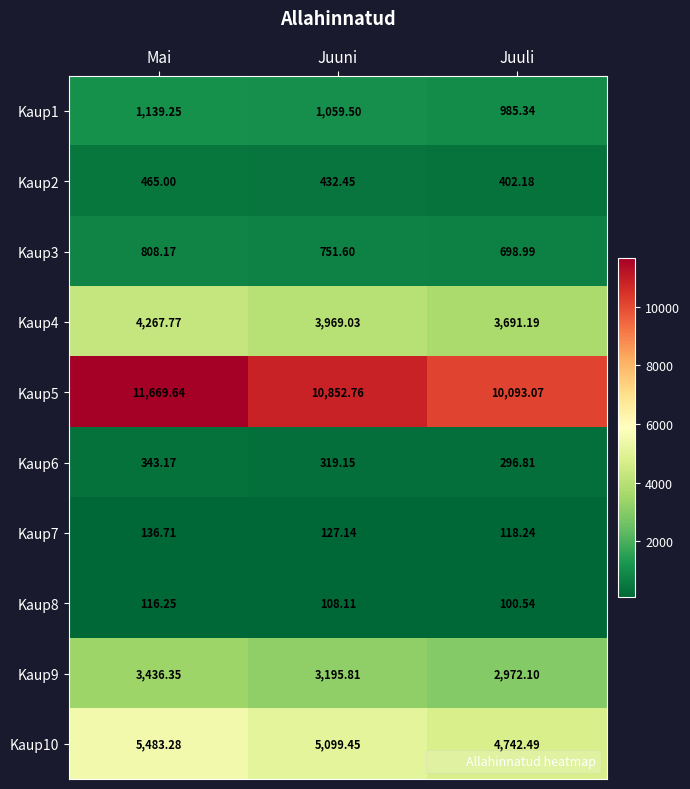

At which category is the sum across all series the highest?

Mai